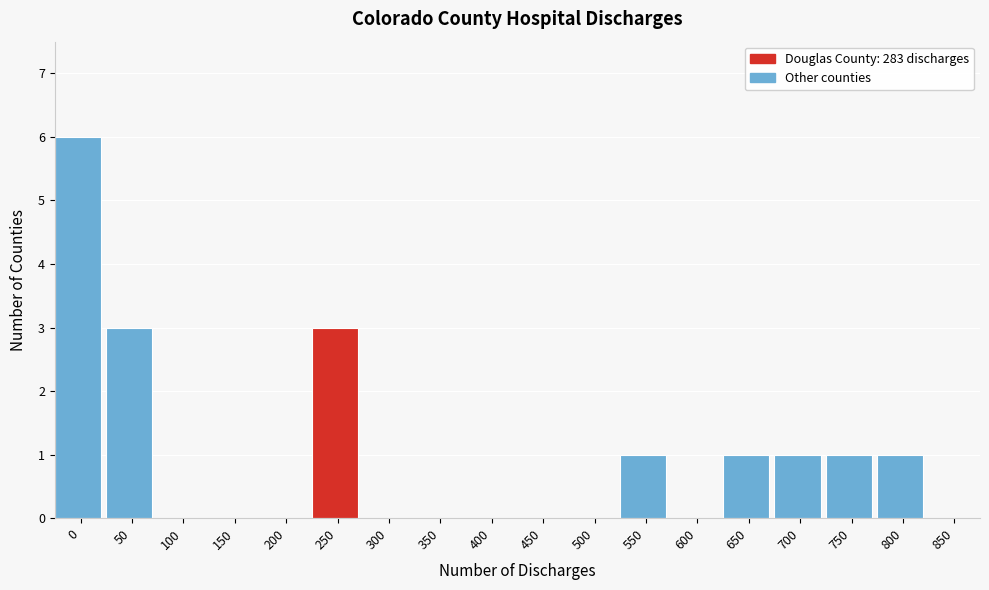

Reading left to right, transcribe all the data shown in this chart.

0=6	50=3	100=0	150=0	200=0	250=3	300=0	350=0	400=0	450=0	500=0	550=1	600=0	650=1	700=1	750=1	800=1	850=0